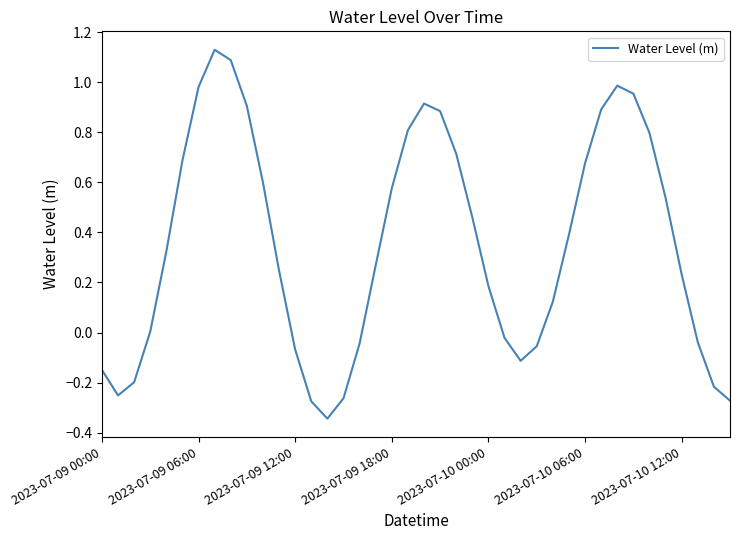

What is the difference between the maximum and minimum values?

1.5